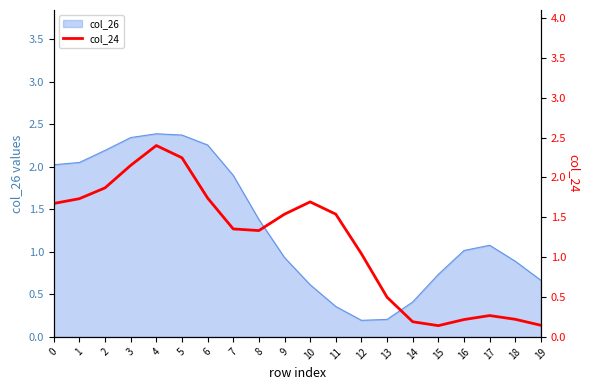

Is it true that col_26 equals 1.3 at 9?

False